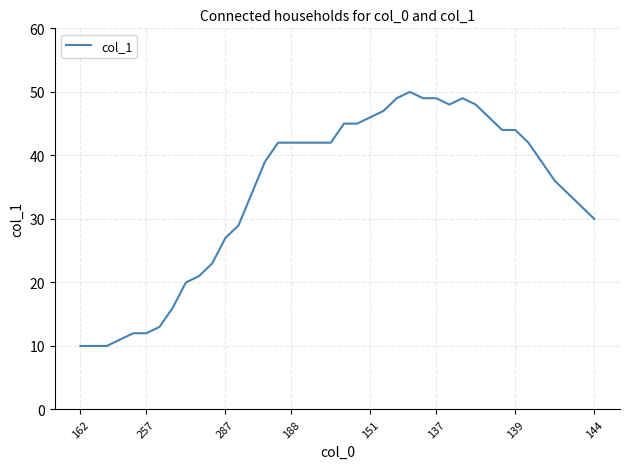

What is the average value?

34